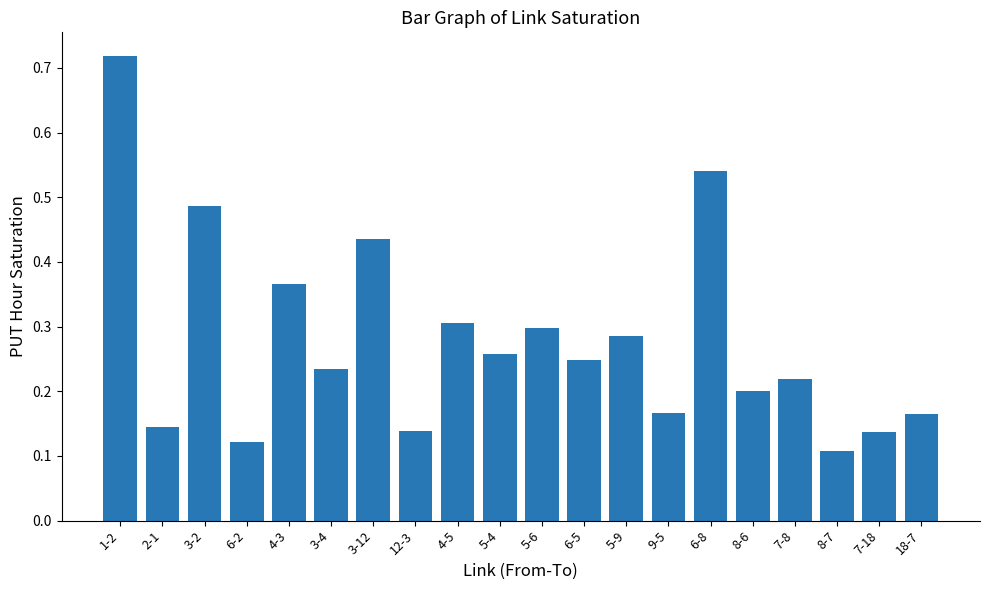

What is the label of the 11th bar from the right?

5-4